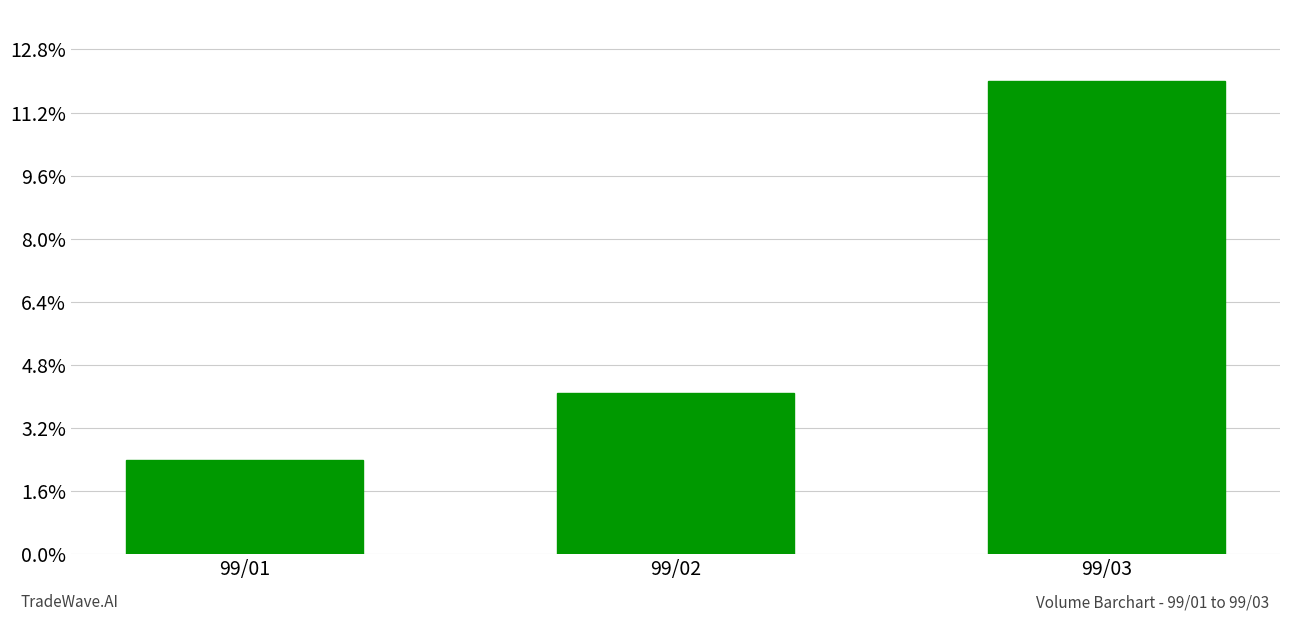

What is the difference between the values at 99/02 and 99/03?

99000